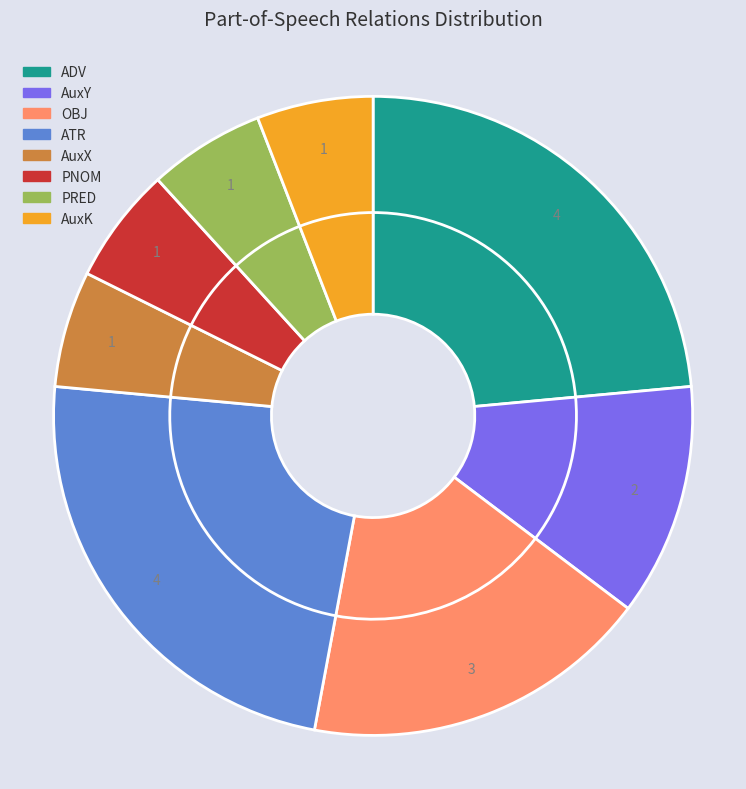

Count the number of slices in the pie.

8